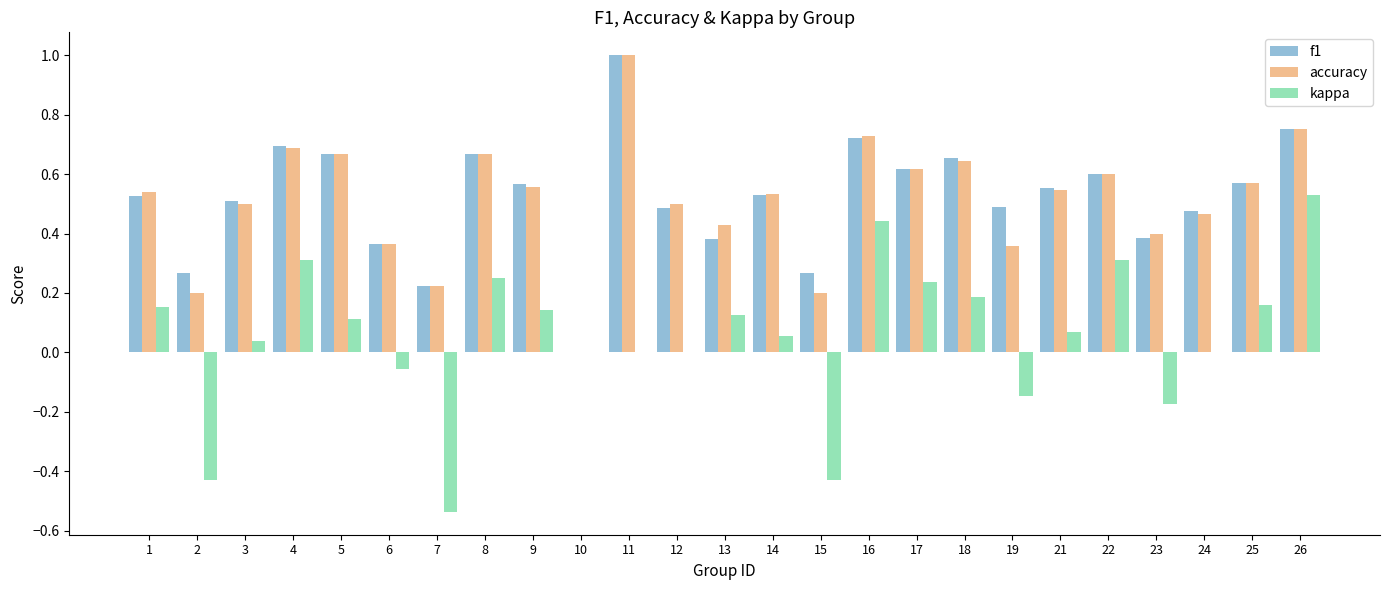

What is the total value across all series at 17?

1.5